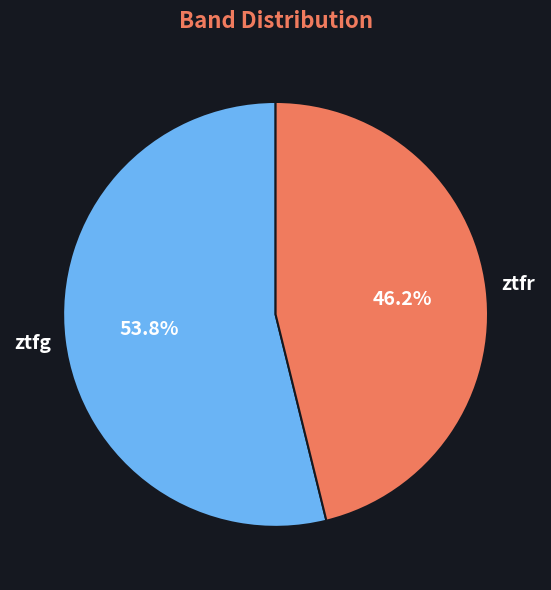

How many slices are in this pie chart?

2